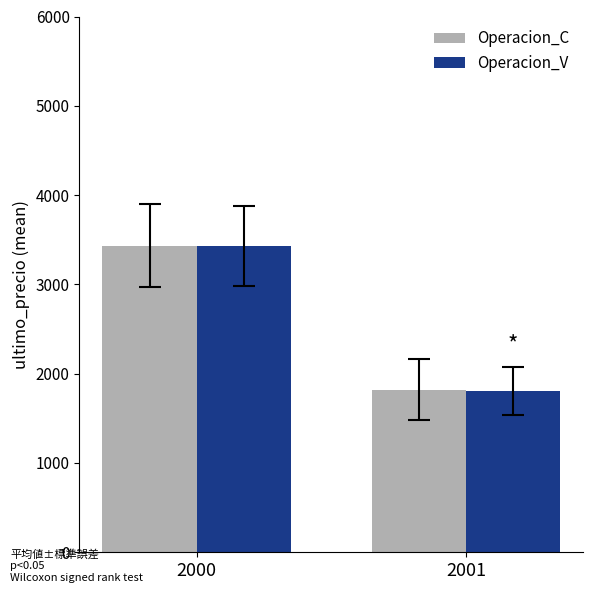

What is the total value across all series at 2001?

3628.5